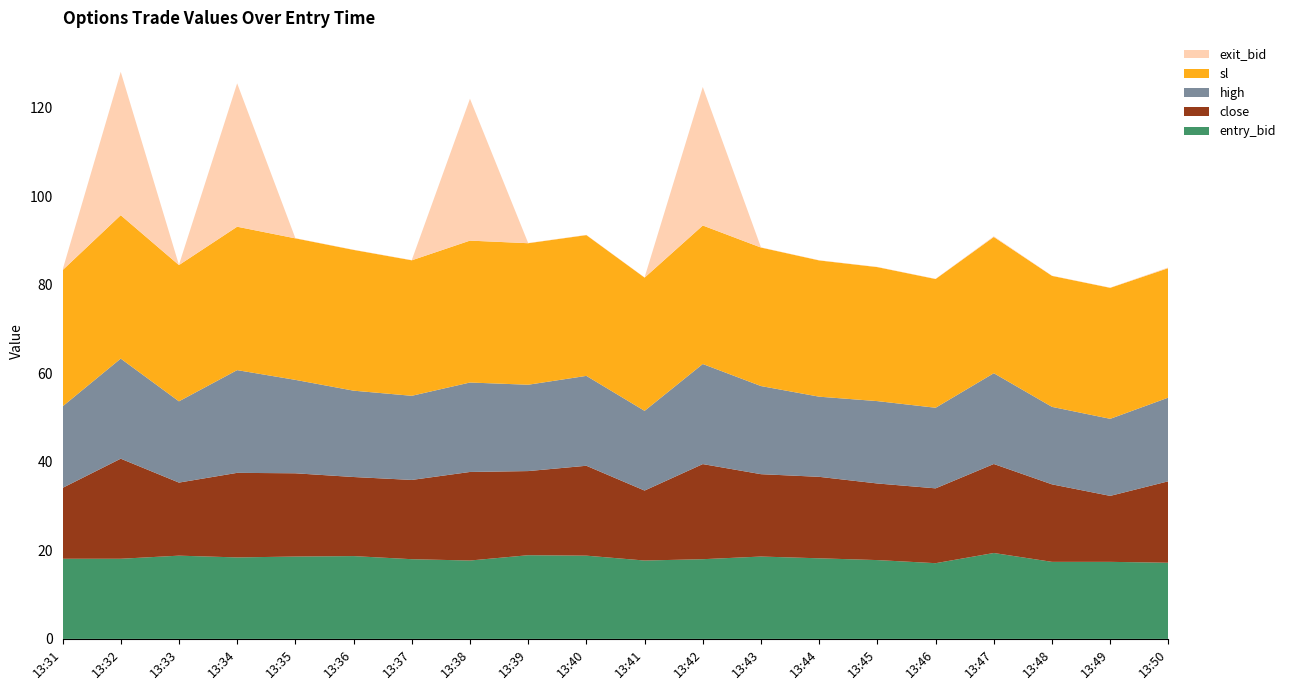

Reading right to left, what are all the values shown in this chart?

entry_bid: 17.2	17.4	17.4	19.4	17.1	17.8	18.2	18.6	18.0	17.7	18.8	18.9	17.7	18.0	18.7	18.6	18.4	18.8	18.1	18.1
close: 18.4	14.9	17.5	20.1	16.9	17.3	18.4	18.6	21.5	15.8	20.3	19.0	20.0	17.9	17.9	18.8	19.1	16.5	22.6	16.0
high: 18.9	17.4	17.5	20.5	18.2	18.6	18.1	19.9	22.6	18.0	20.3	19.5	20.2	19.0	19.5	21.1	23.2	18.4	22.6	18.4
sl: 29.2	29.6	29.6	30.8	29.1	30.3	30.8	31.3	31.3	30.1	31.8	32.0	32.0	30.6	31.8	32.0	32.4	30.8	32.4	30.8
exit_bid: 0.1	0.1	0.1	0.1	0.1	0.1	0.1	0.1	31.3	0.1	0.1	0.1	32.0	0.1	0.1	0.1	32.4	0.1	32.4	0.1